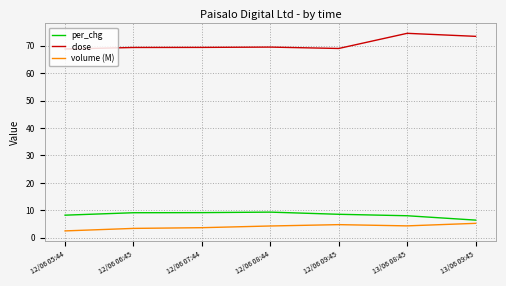

At how many categories does at least one series exceed 48?

7